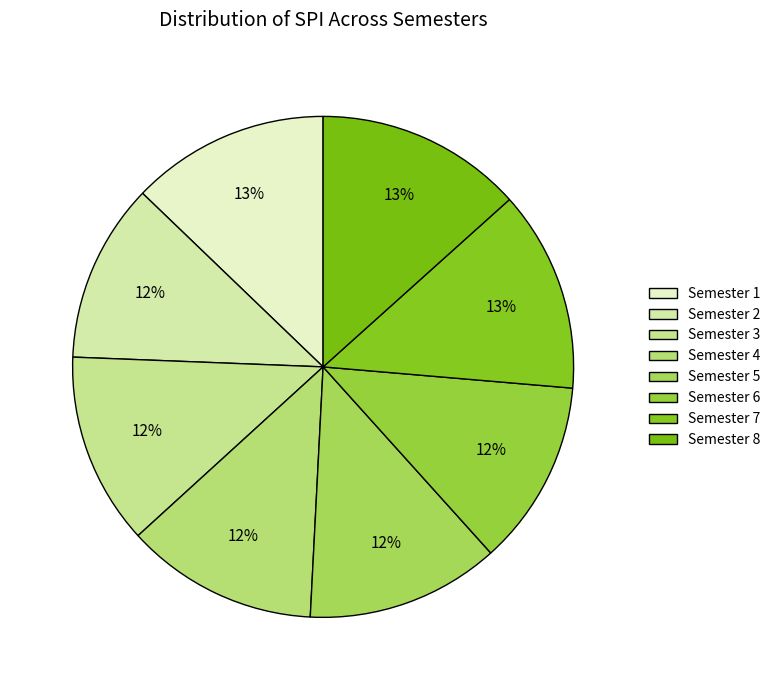

How many segments does this pie chart have?

8